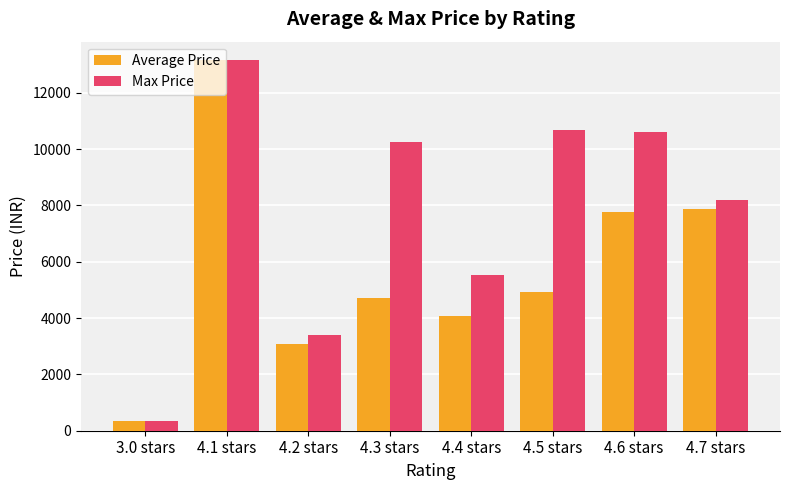

What is the sum of the Max Price values at 4.5 stars and 4.6 stars?

21269.0